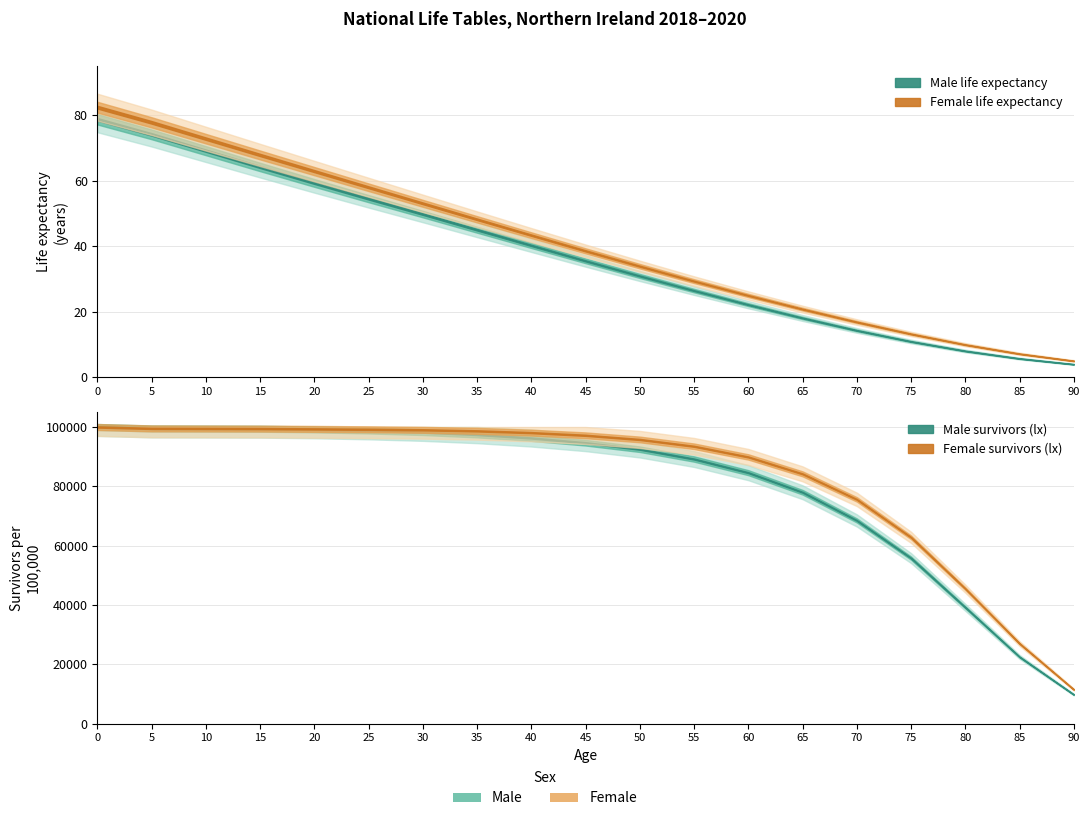

At which label does Female ex reach its minimum?

90